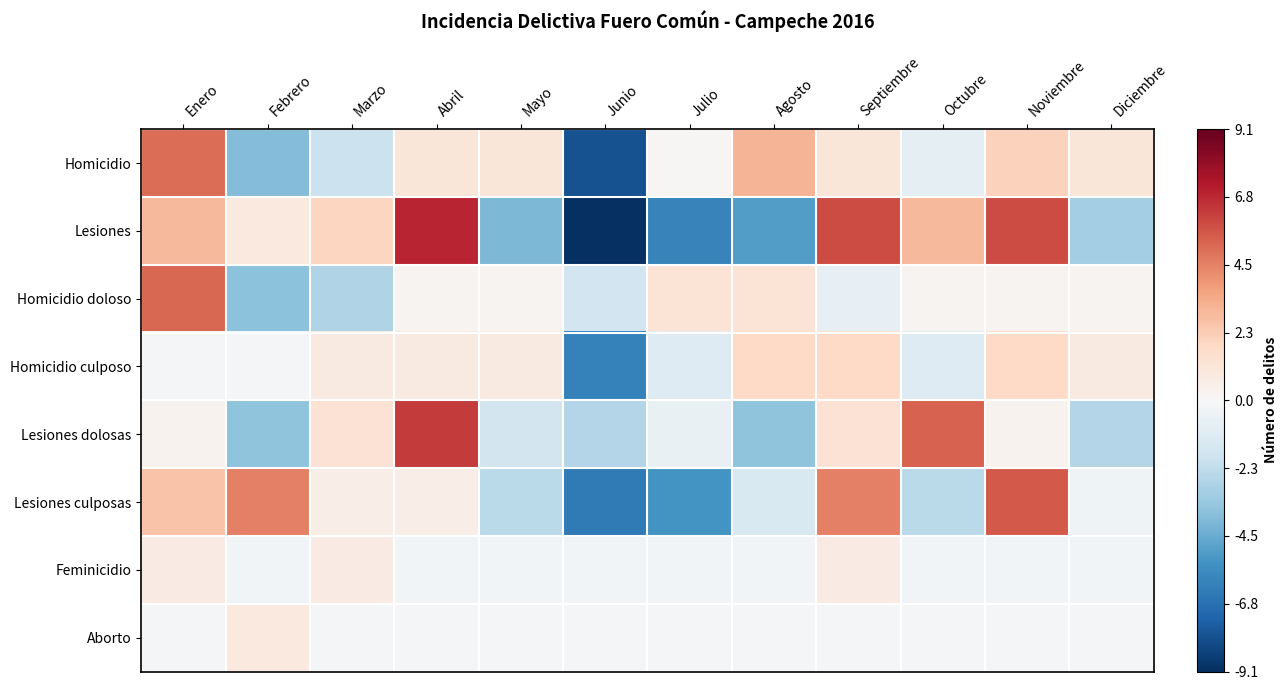

What is the maximum value shown in the chart?

6.9